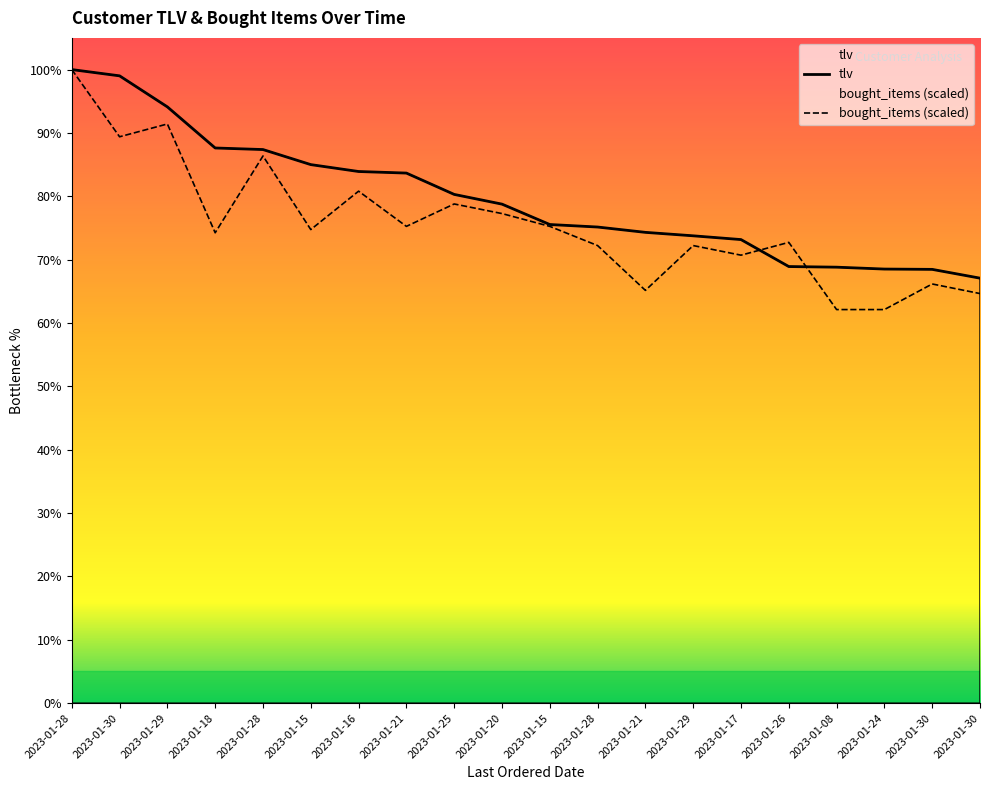

What is the sum of all bought_items values?

30534.6